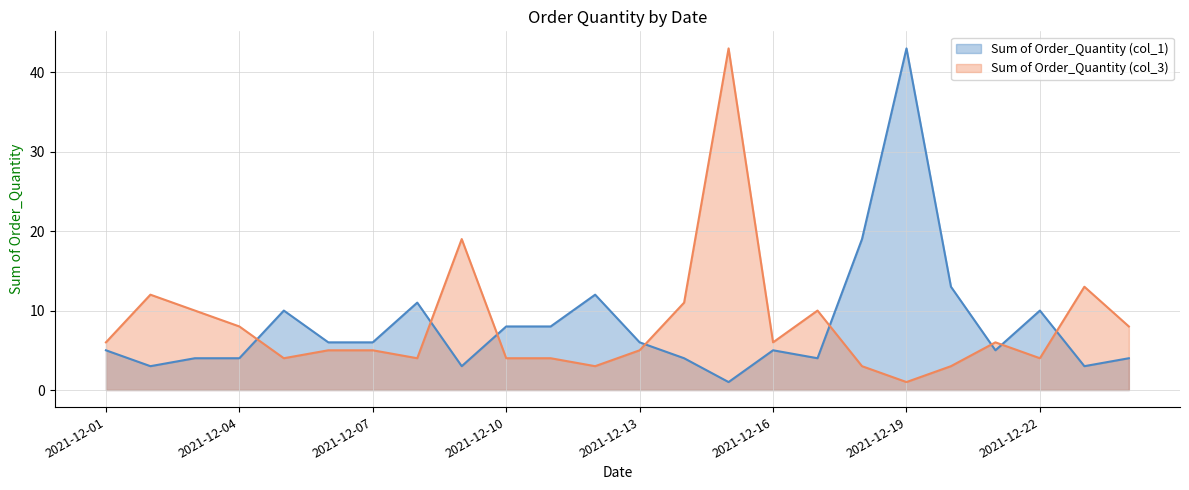

True or false: Sum of Order_Quantity (col_3) line has more than 2 interior local peaks.

True